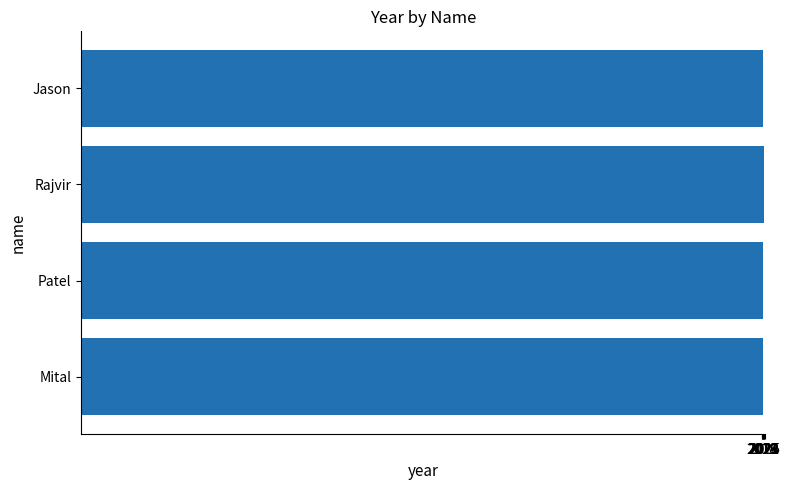

What is the ratio of the value at Mital to the value at Patel?

1.0